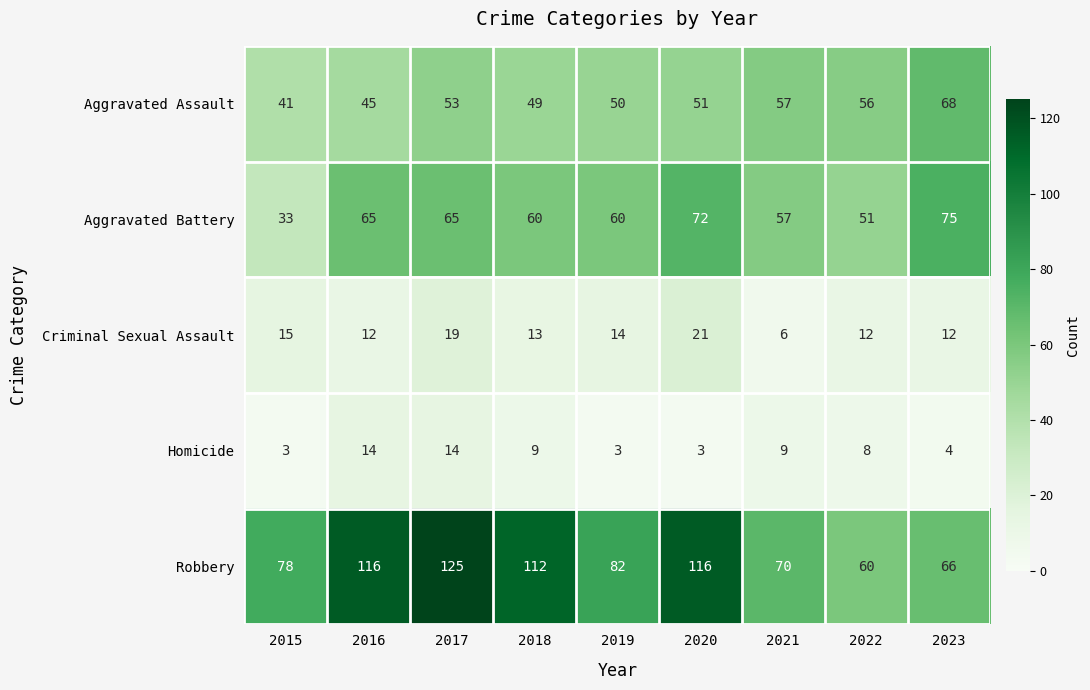

What is the highest value of the Criminal Sexual Assault series?

21